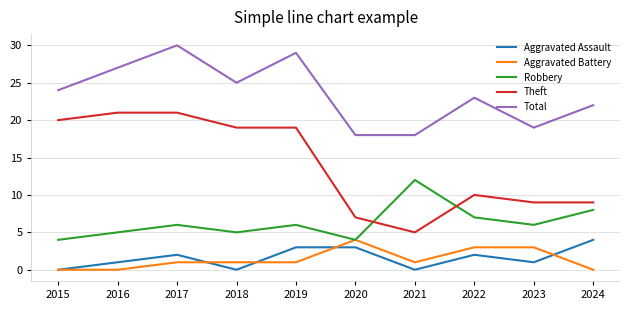

How many lines are shown in the chart?

5